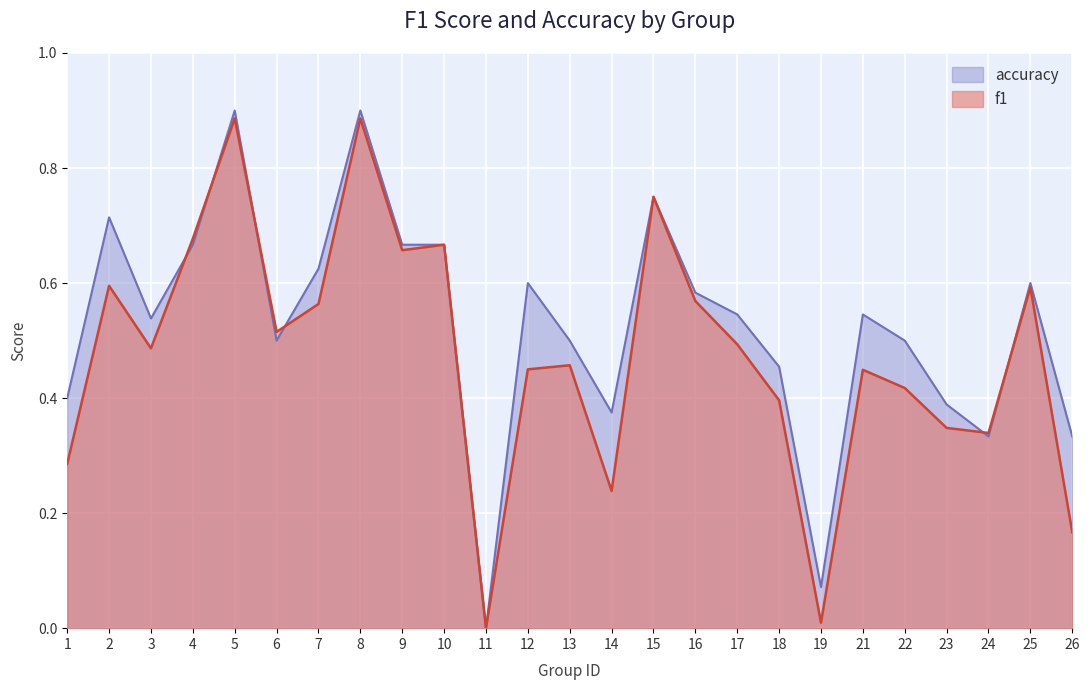

Rank the series by their maximum value, from lowest to highest.

f1, accuracy